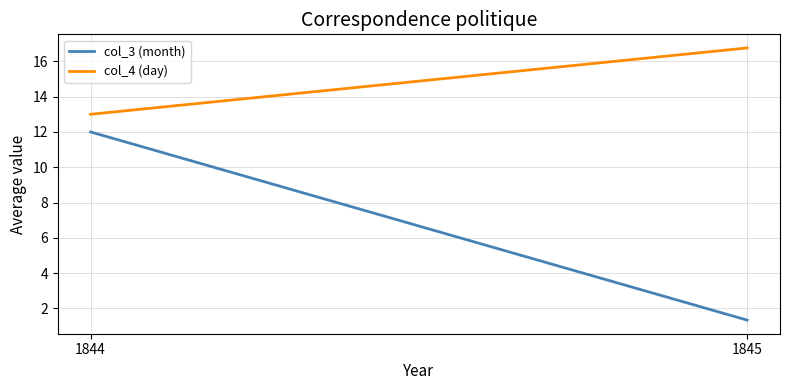

What is the value of the col_4 (day) point at the 2nd from the left?

16.8